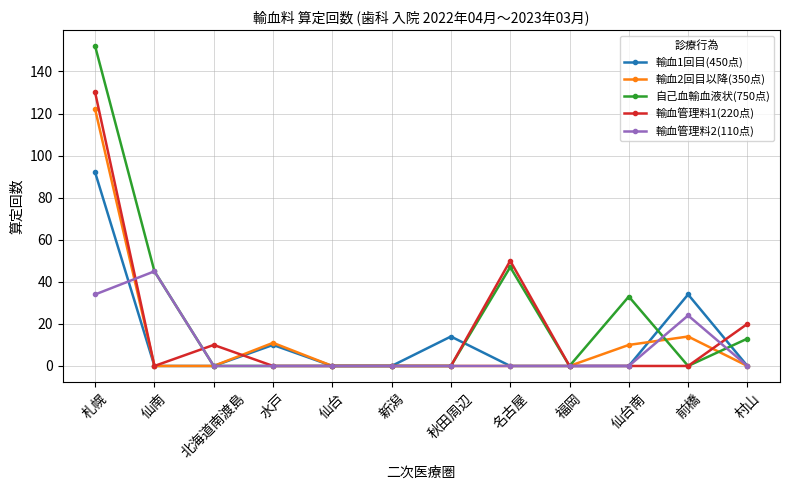

List the series in order of their peak value, highest first.

自己血輸血液状(750点), 輸血管理料1(220点), 輸血2回目以降(350点), 輸血1回目(450点), 輸血管理料2(110点)